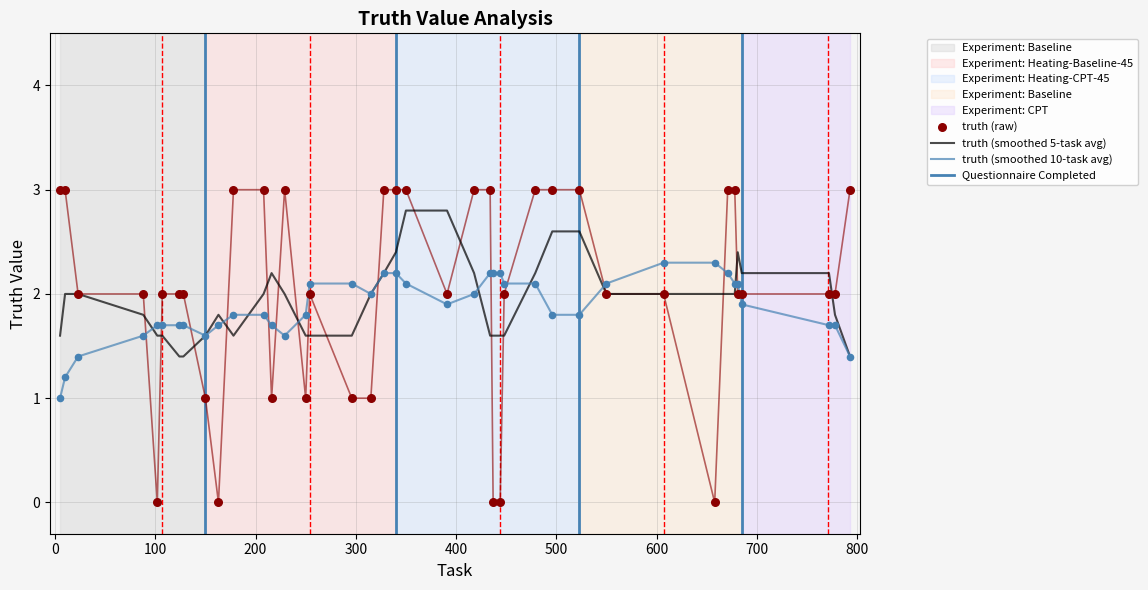

Which series has the widest spread of Y values?

truth (raw)